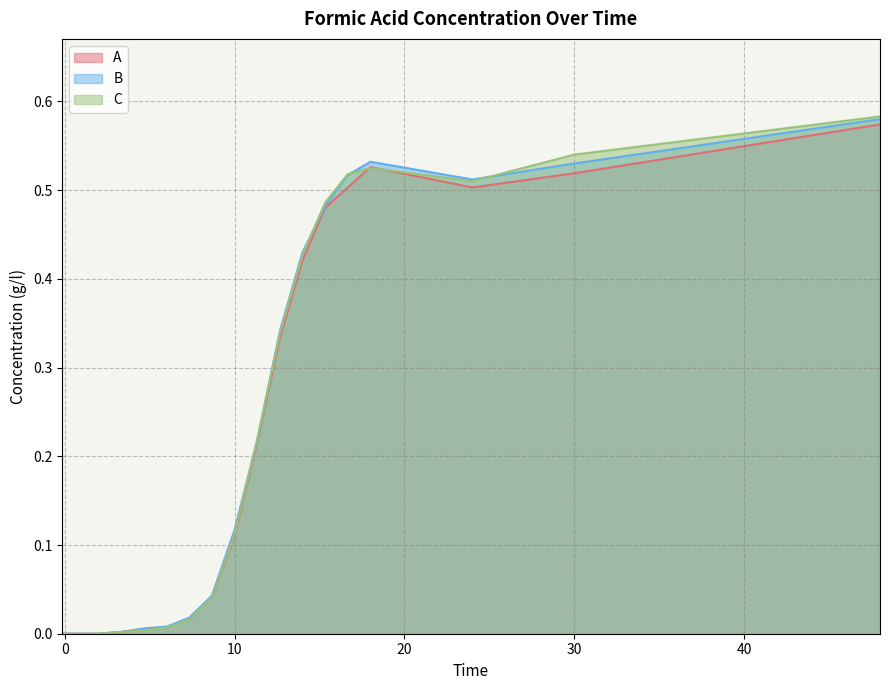

Which series has the widest spread of values?

C